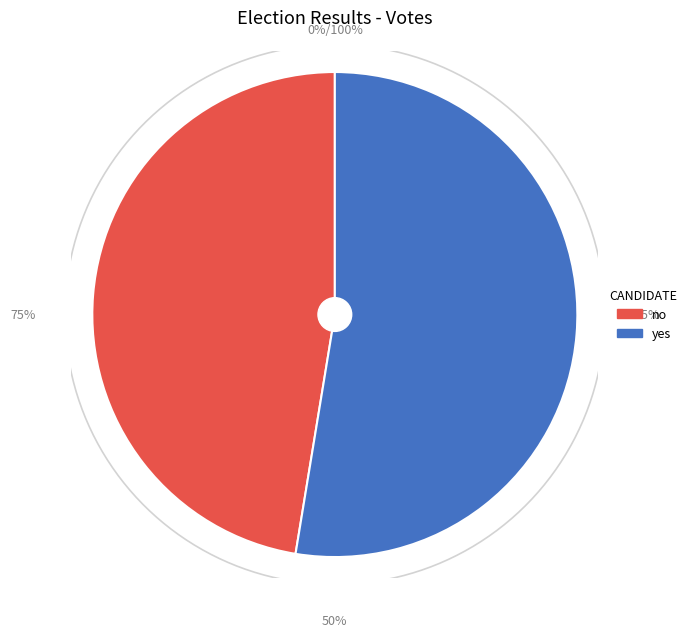

Rank the categories by value from lowest to highest.

no, yes